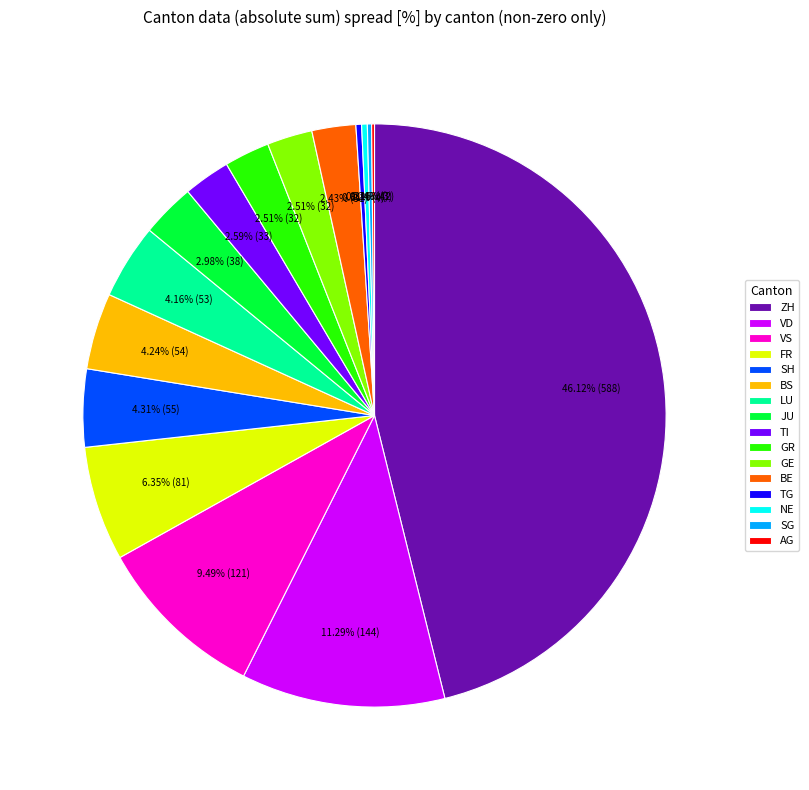

Approximately how many times larger is the value at ZH compared to TI?

17.8